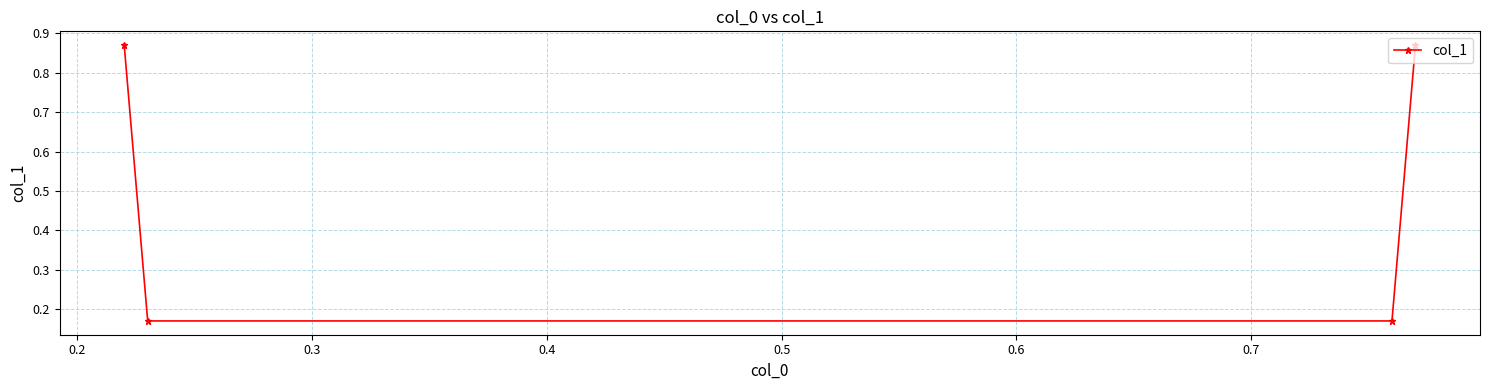

What is the average value?

0.5